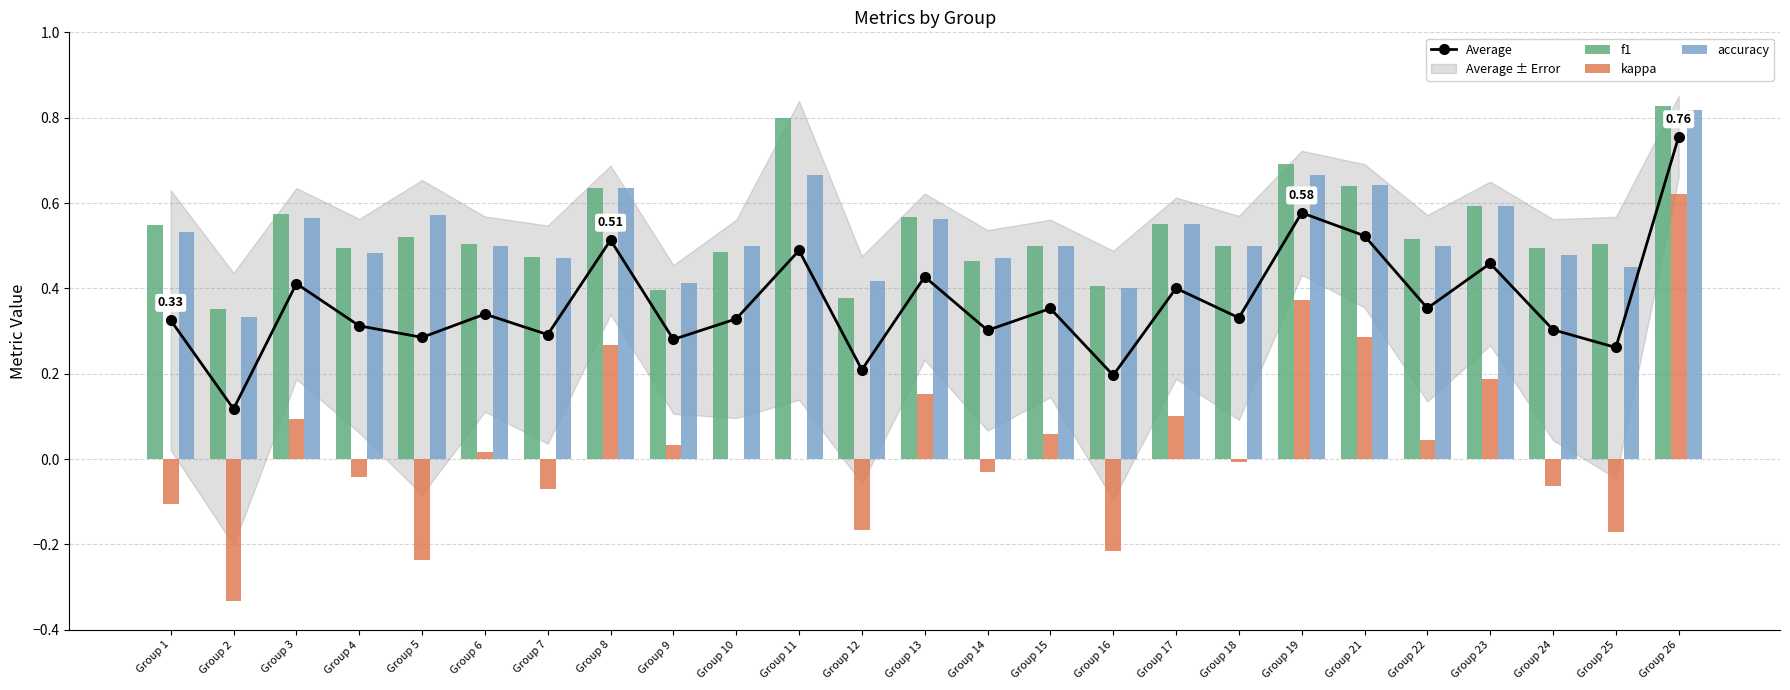

Which has a higher value, Group 17 or Group 19?

Group 19